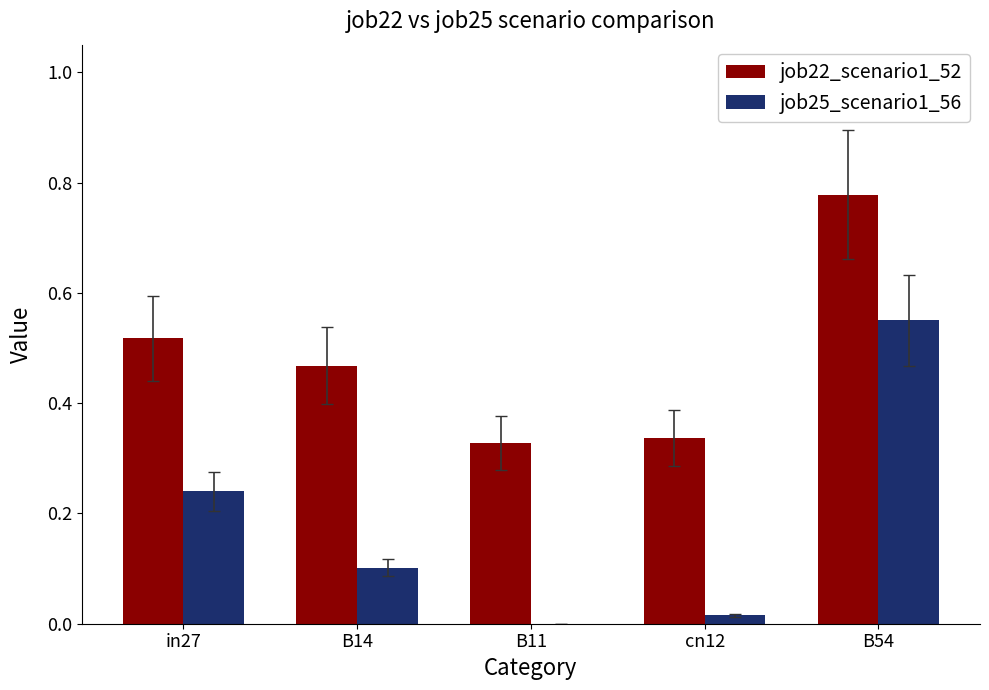

Which category has the highest value in the job22_scenario1_52 series?

B54